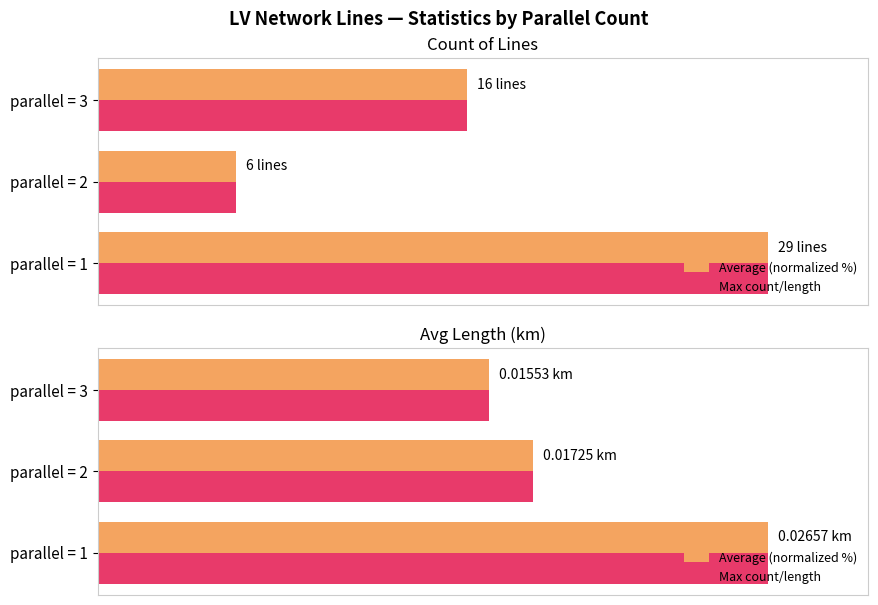

Reading left to right, what are all the values shown in this chart?

Average (normalized %): 100.0	64.9	58.4
Max count/length: 100.0	64.9	58.4